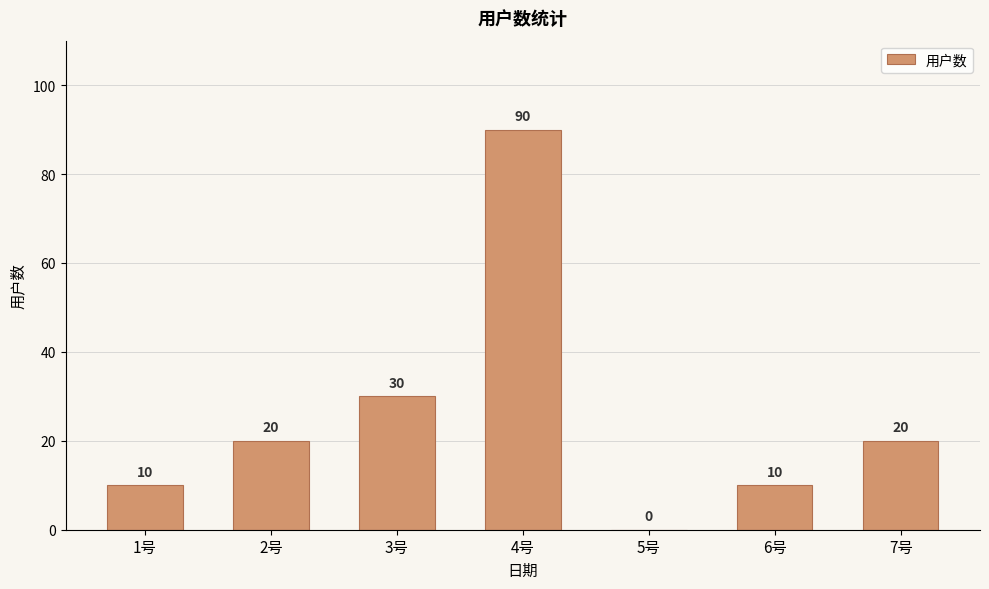

Count the values in the range 10 to 30.

5